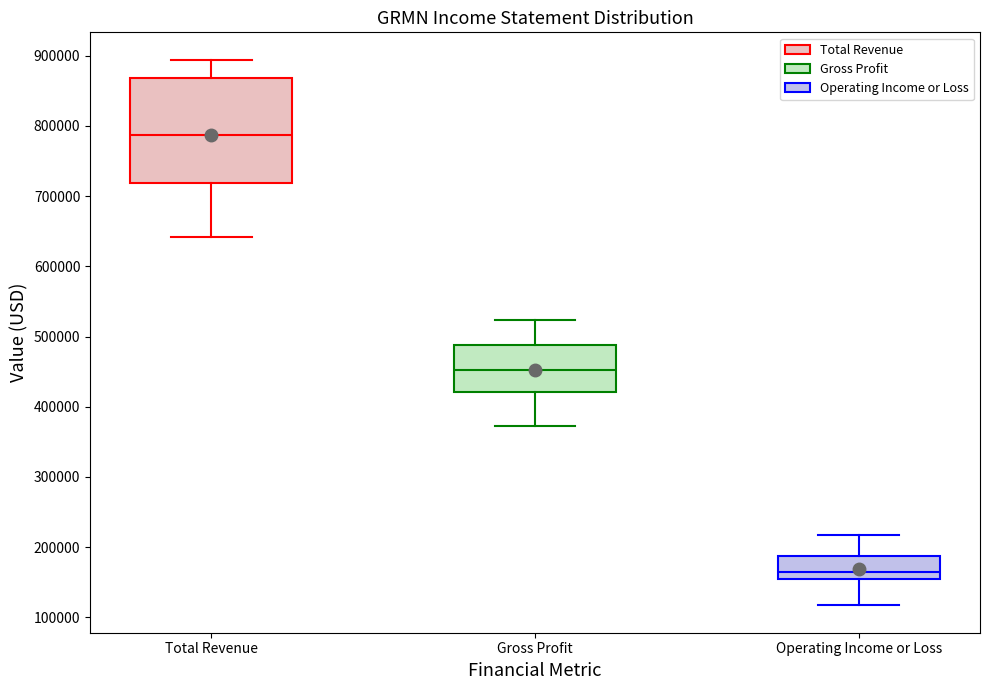

Where is the upper edge of the box for Gross Profit on the y-axis? The values are not printed on the chart, so give them approximately, as read against the axis.

490000